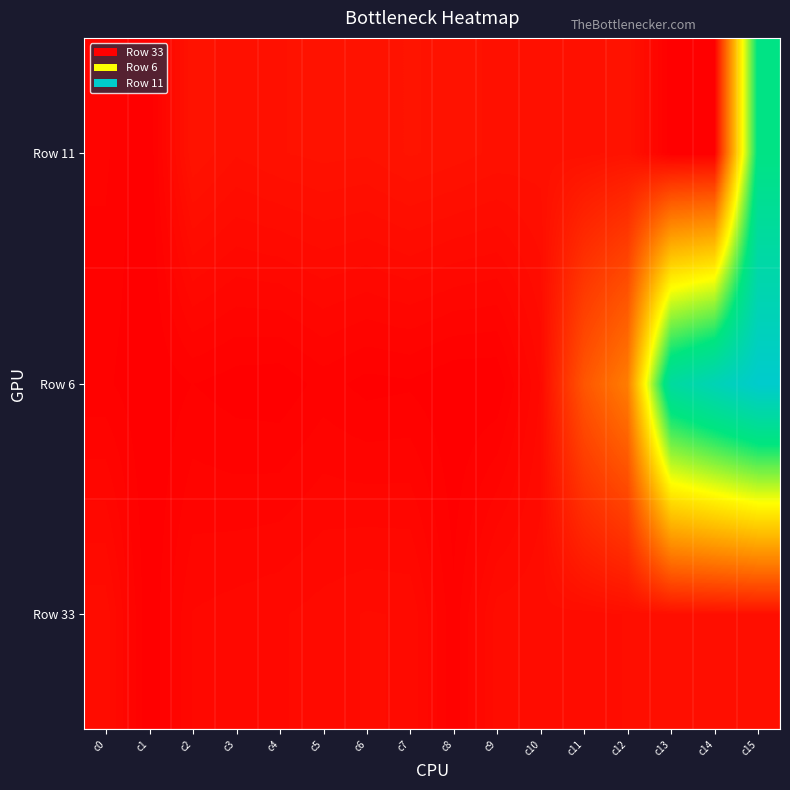

How many series are shown in this chart?

3